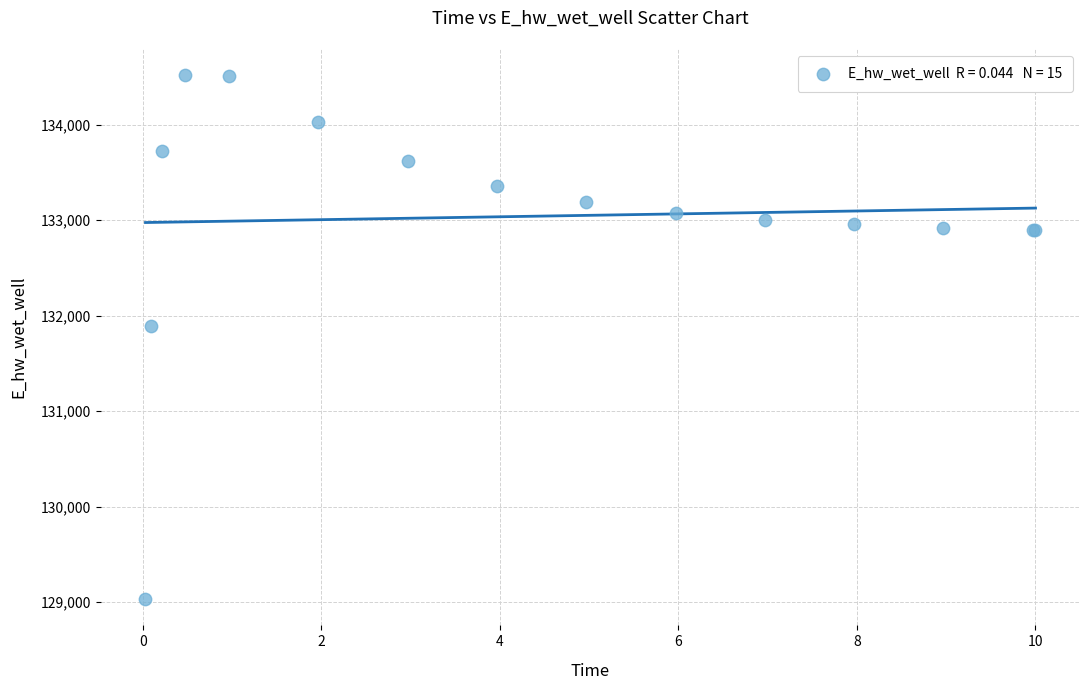

What Y value in the scatter plot is closest to 131775?

131894.3